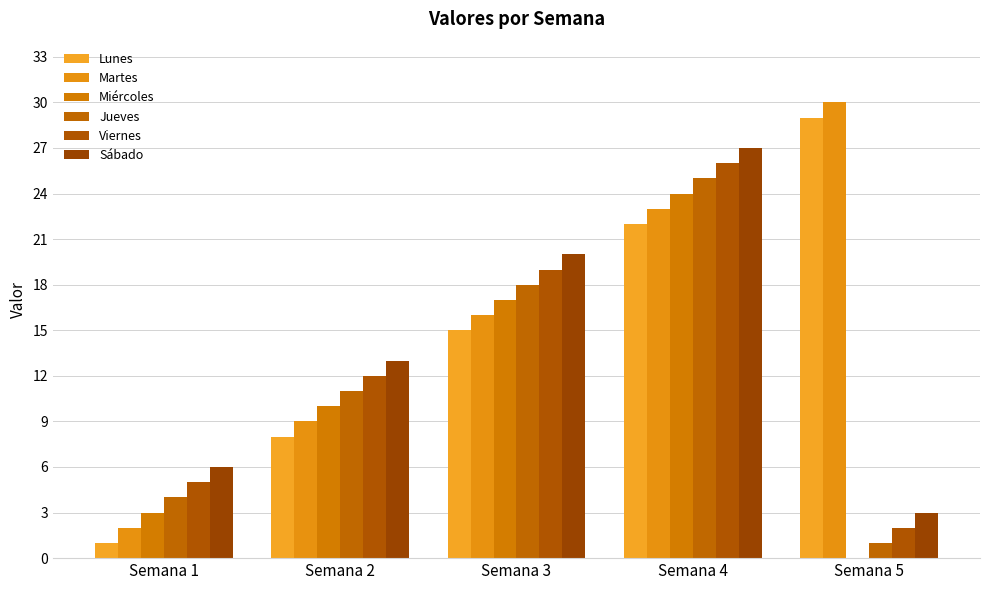

What is the total value across all series at Semana 2?

63